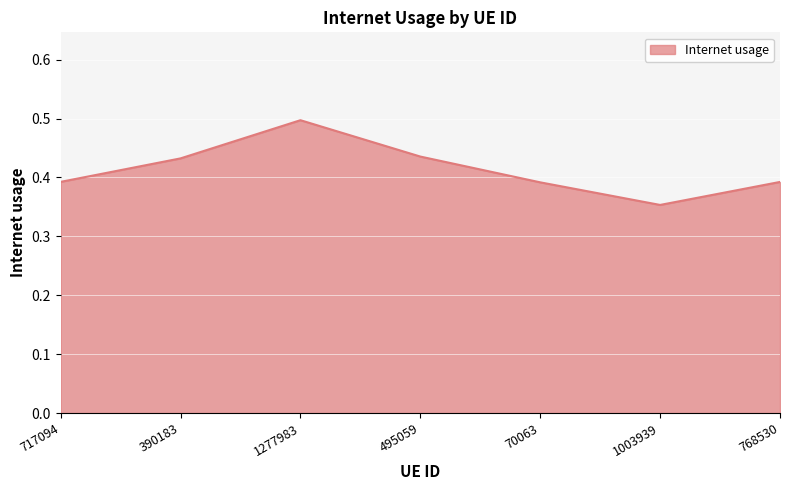

Count the values in the range 0 to 1.

7